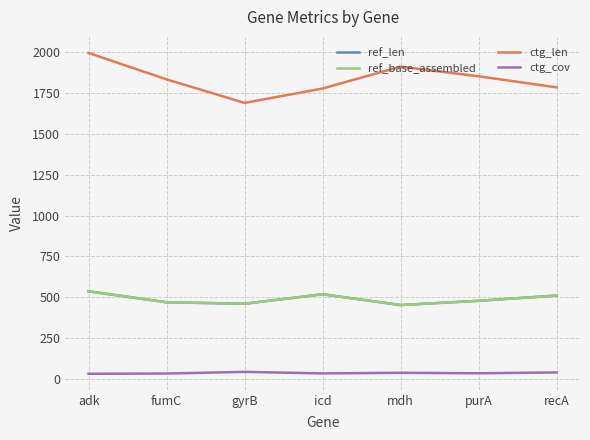

True or false: ctg_cov and ref_base_assembled intersect in this chart.

False